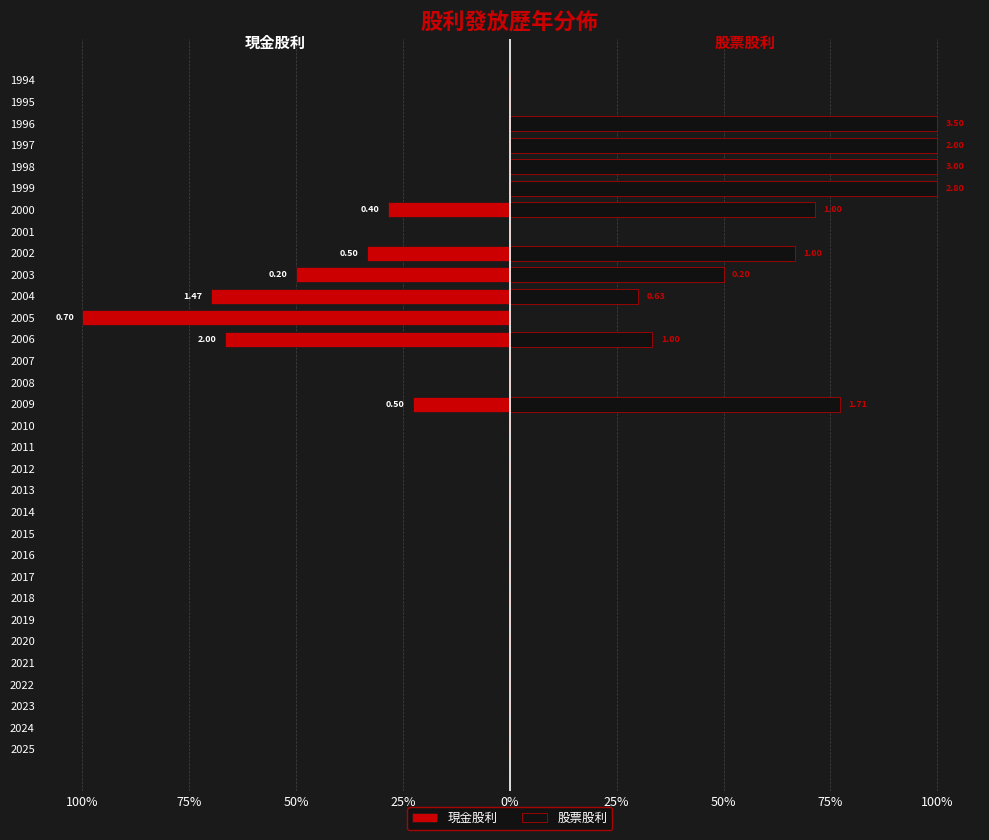

Reading left to right, transcribe all the data shown in this chart.

現金股利: 0.0	0.0	0.0	0.0	0.0	0.0	0.0	0.0	0.0	0.0	0.0	0.0	0.0	0.0	0.0	0.0	-0.2	0.0	0.0	-0.7	-1.0	-0.7	-0.5	-0.3	0.0	-0.3	0.0	0.0	0.0	0.0	0.0	0.0
股票股利: 0.0	0.0	0.0	0.0	0.0	0.0	0.0	0.0	0.0	0.0	0.0	0.0	0.0	0.0	0.0	0.0	0.8	0.0	0.0	0.3	0.0	0.3	0.5	0.7	0.0	0.7	1.0	1.0	1.0	1.0	0.0	0.0